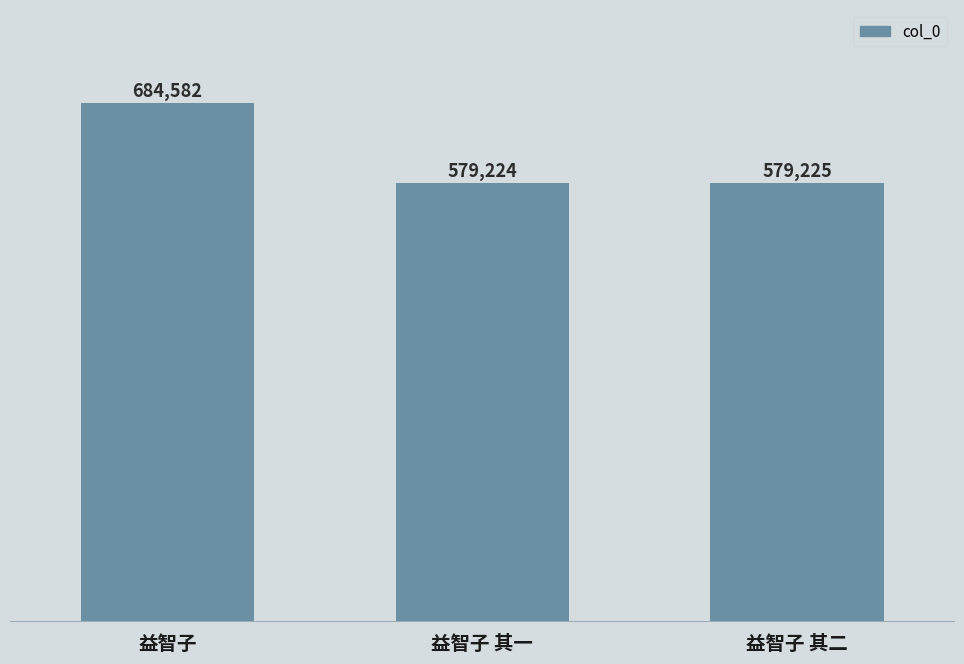

What is the minimum value shown in the chart?

579224